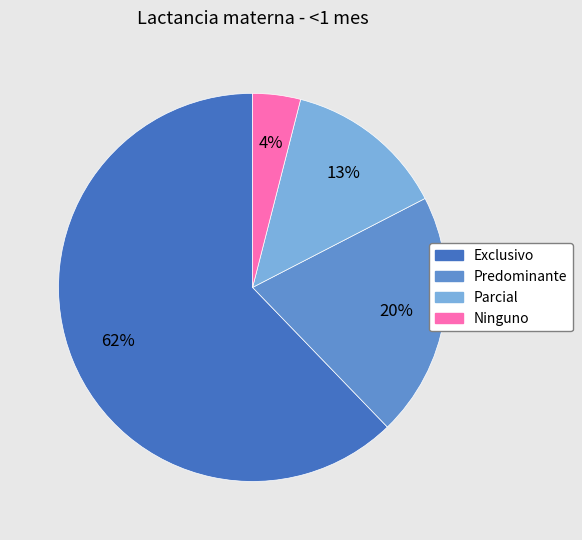

Is the sum of Parcial and Exclusivo greater than half?

Yes